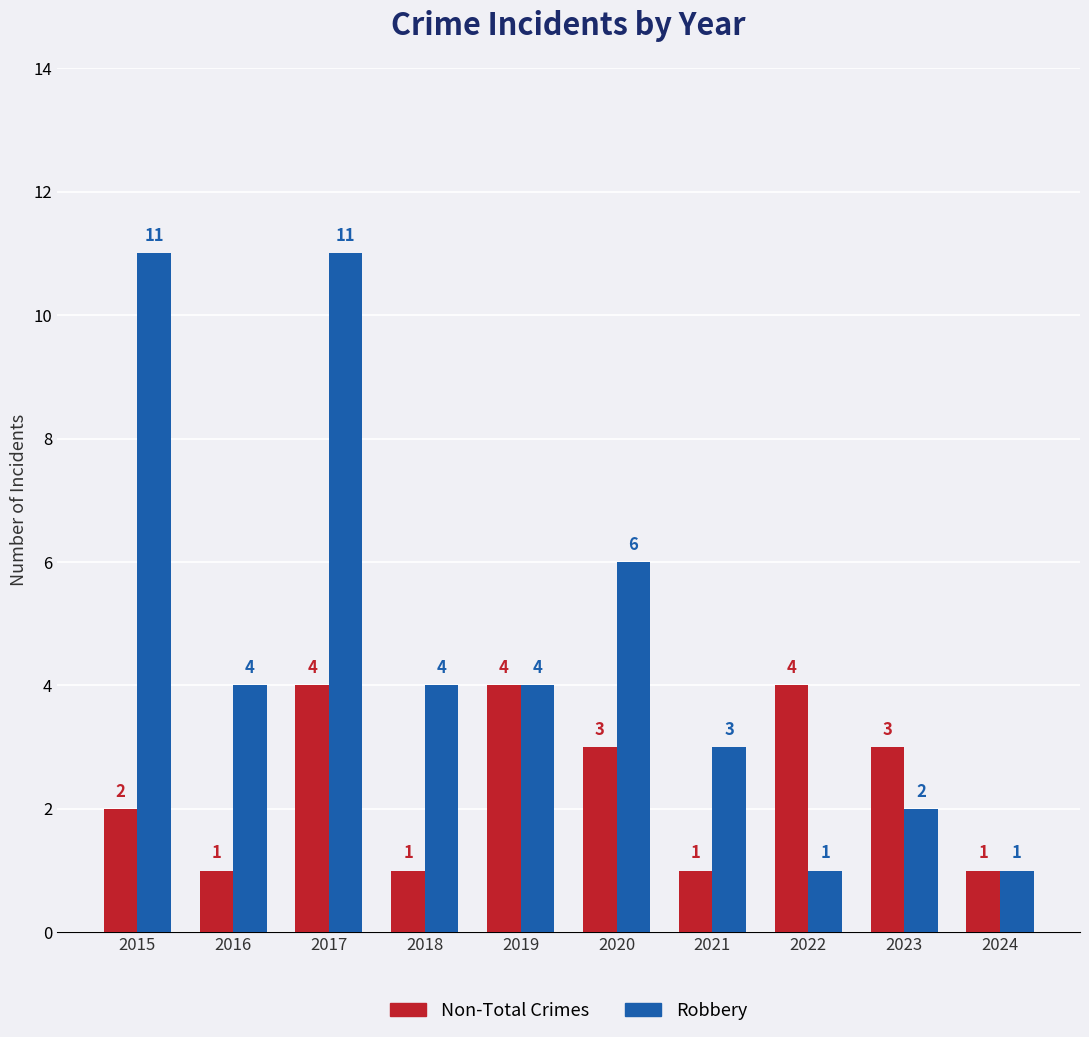

What is the spread (max minus min) of values at 2015?

9